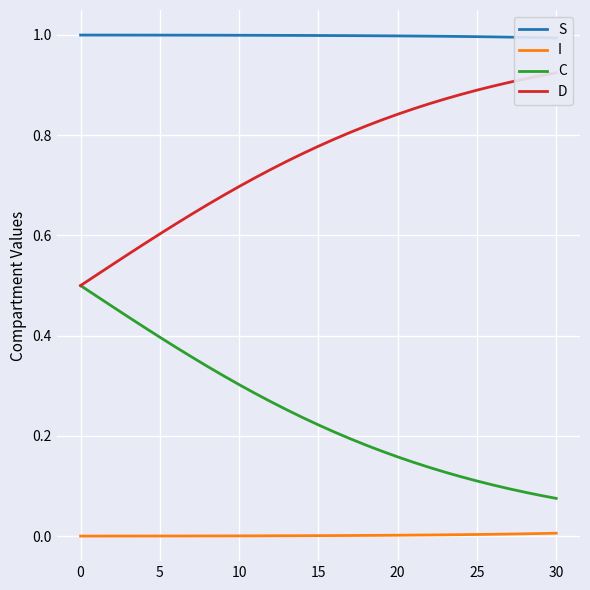

Reading left to right, what are all the values shown in this chart?

S: 1.0	1.0	1.0	1.0	1.0	1.0	1.0	1.0	1.0	1.0	1.0	1.0	1.0	1.0	1.0	1.0	1.0	1.0	1.0	1.0	1.0	1.0	1.0	1.0	1.0	1.0	1.0	1.0	1.0	1.0	1.0
I: 0.0	0.0	0.0	0.0	0.0	0.0	0.0	0.0	0.0	0.0	0.0	0.0	0.0	0.0	0.0	0.0	0.0	0.0	0.0	0.0	0.0	0.0	0.0	0.0	0.0	0.0	0.0	0.0	0.0	0.0	0.0
C: 0.5	0.5	0.5	0.4	0.4	0.4	0.4	0.4	0.3	0.3	0.3	0.3	0.3	0.3	0.2	0.2	0.2	0.2	0.2	0.2	0.2	0.1	0.1	0.1	0.1	0.1	0.1	0.1	0.1	0.1	0.1
D: 0.5	0.5	0.5	0.6	0.6	0.6	0.6	0.6	0.7	0.7	0.7	0.7	0.7	0.7	0.8	0.8	0.8	0.8	0.8	0.8	0.8	0.9	0.9	0.9	0.9	0.9	0.9	0.9	0.9	0.9	0.9